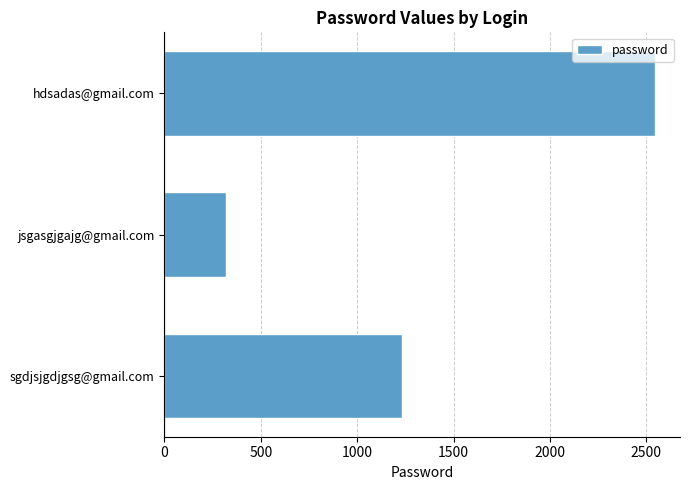

Reading bottom to top, list all the values displayed in this chart.

sgdjsjgdjgsg@gmail.com=1234	jsgasgjgajg@gmail.com=321	hdsadas@gmail.com=2548